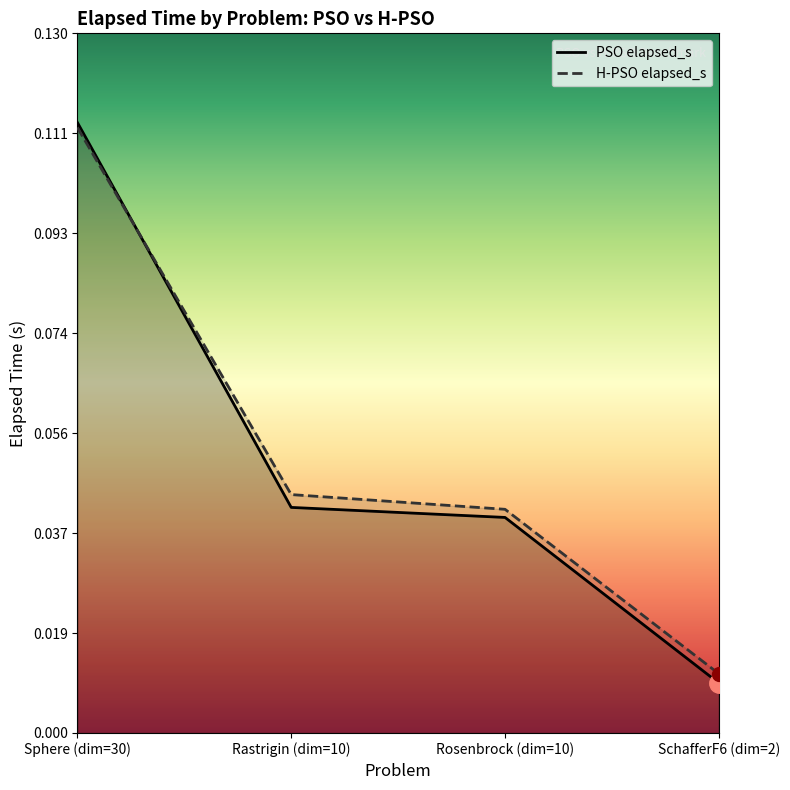

Which series has the widest spread of values?

PSO elapsed_s